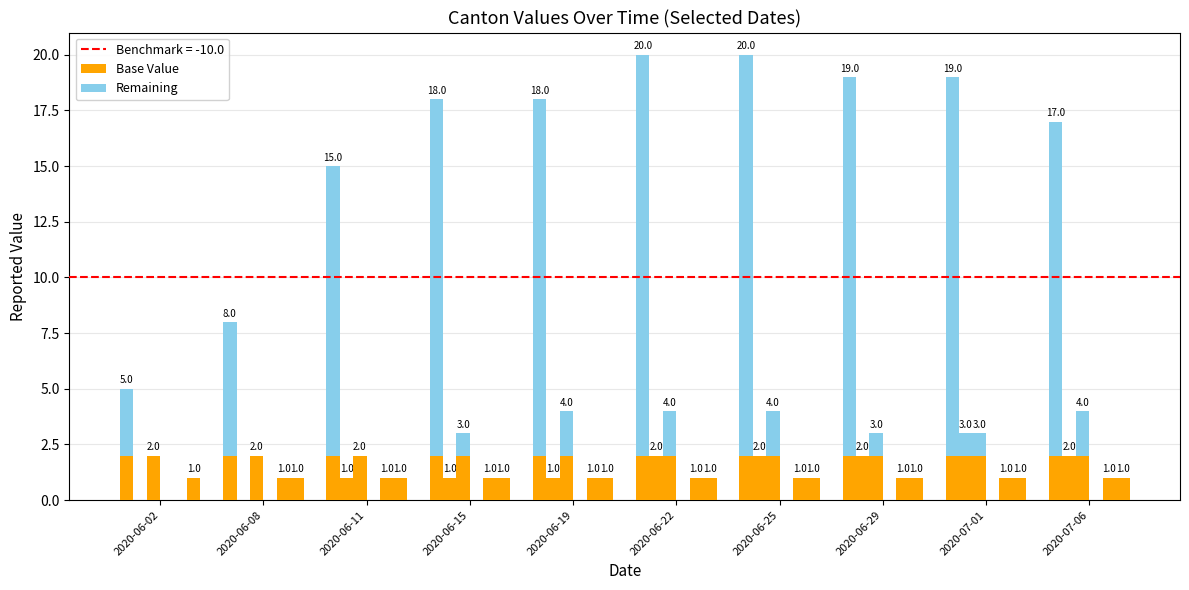

Reading left to right, list all the values displayed in this chart.

3	6	13	16	16	18	18	17	17	15